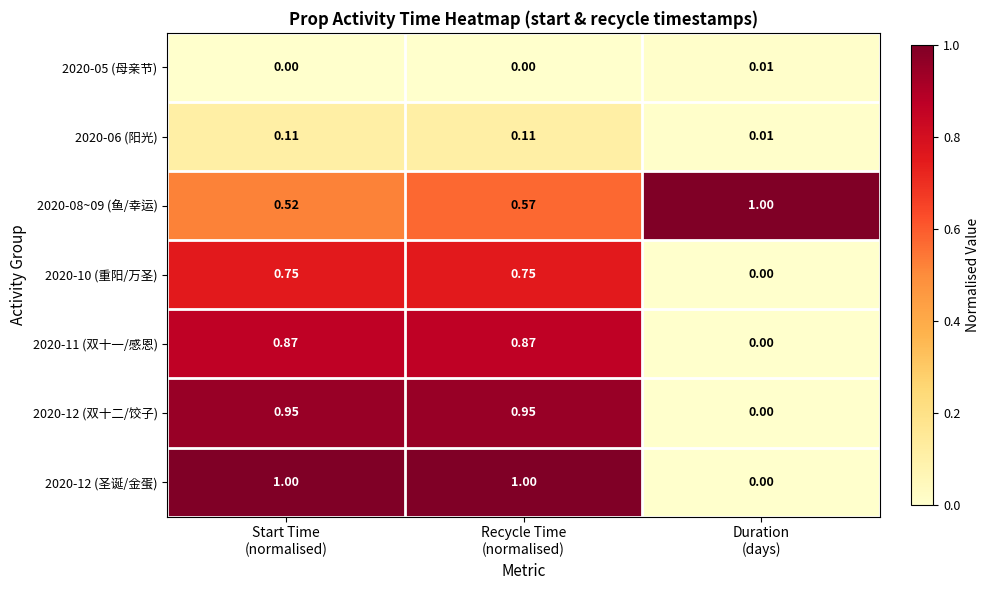

How many values in the 2020-12 (双十二/饺子) series exceed 0?

2